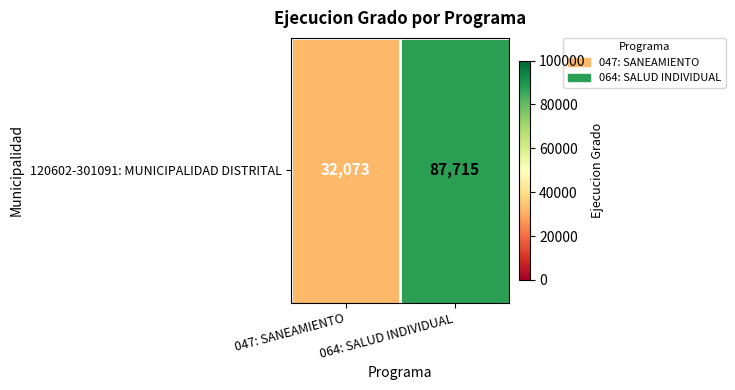

Reading left to right, transcribe all the data shown in this chart.

32073	87715